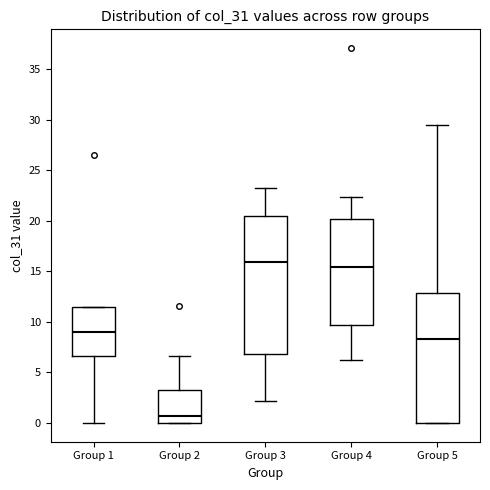

Reading left to right, read every box against the y-axis: the position of its median line, the range the box covers, and the ends of its whiskers. The values are not printed on the chart, so give them approximately, as read against the axis.

Group 1: median 9.0, box 6.5 to 11.5, whiskers 0.0 to 11.5
Group 2: median 0.5, box 0.0 to 3.0, whiskers 0.0 to 6.5
Group 3: median 16.0, box 7.0 to 20.5, whiskers 2.0 to 23.5
Group 4: median 15.5, box 9.5 to 20.0, whiskers 6.0 to 22.5
Group 5: median 8.5, box 0.0 to 13.0, whiskers 0.0 to 29.5